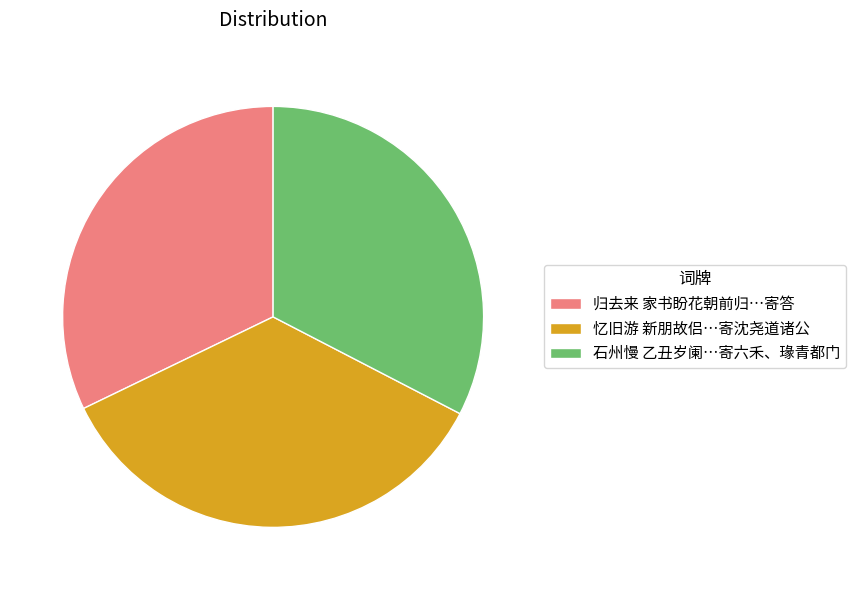

Is the sum of 忆旧游 新朋故侣…寄沈尧道诸公 and 石州慢 乙丑岁阑…寄六禾、瑑青都门 greater than half?

Yes